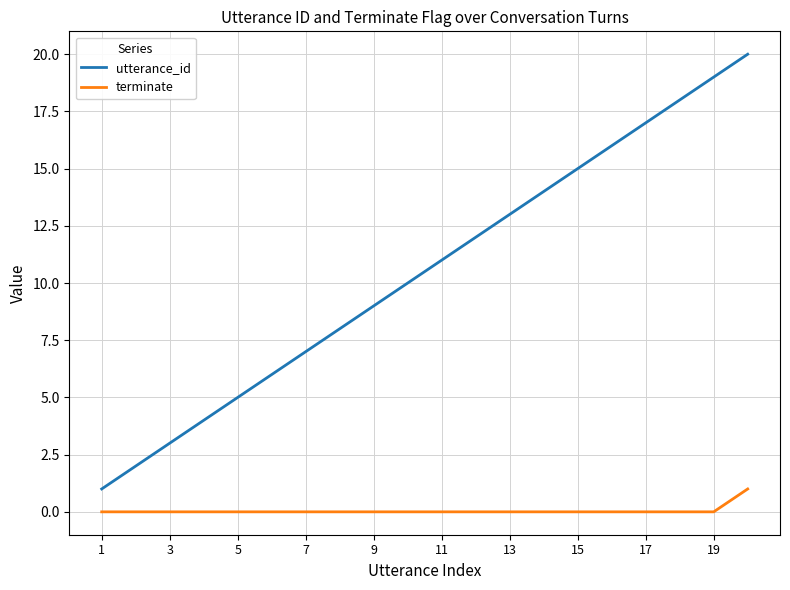

Which series has the largest total across all categories?

utterance_id